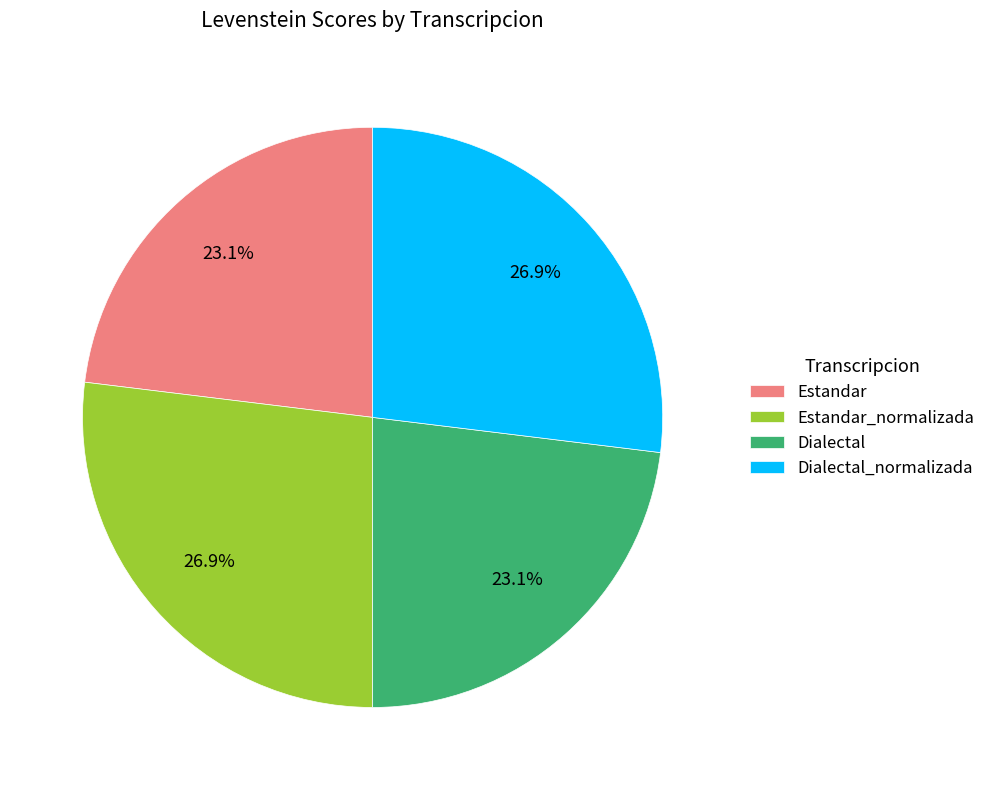

What portion of the pie excludes Estandar_normalizada?

73.1%